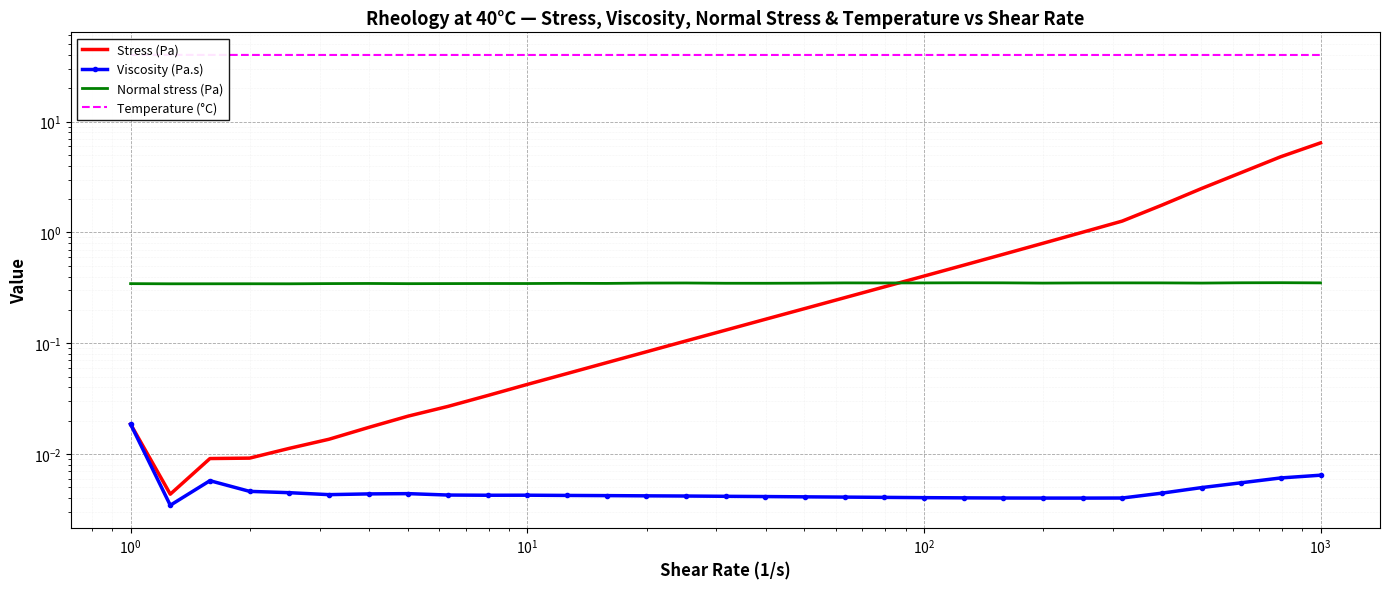

What are all the series names shown in the legend?

Stress (Pa), Viscosity (Pa.s), Normal stress (Pa), Temperature (°C)